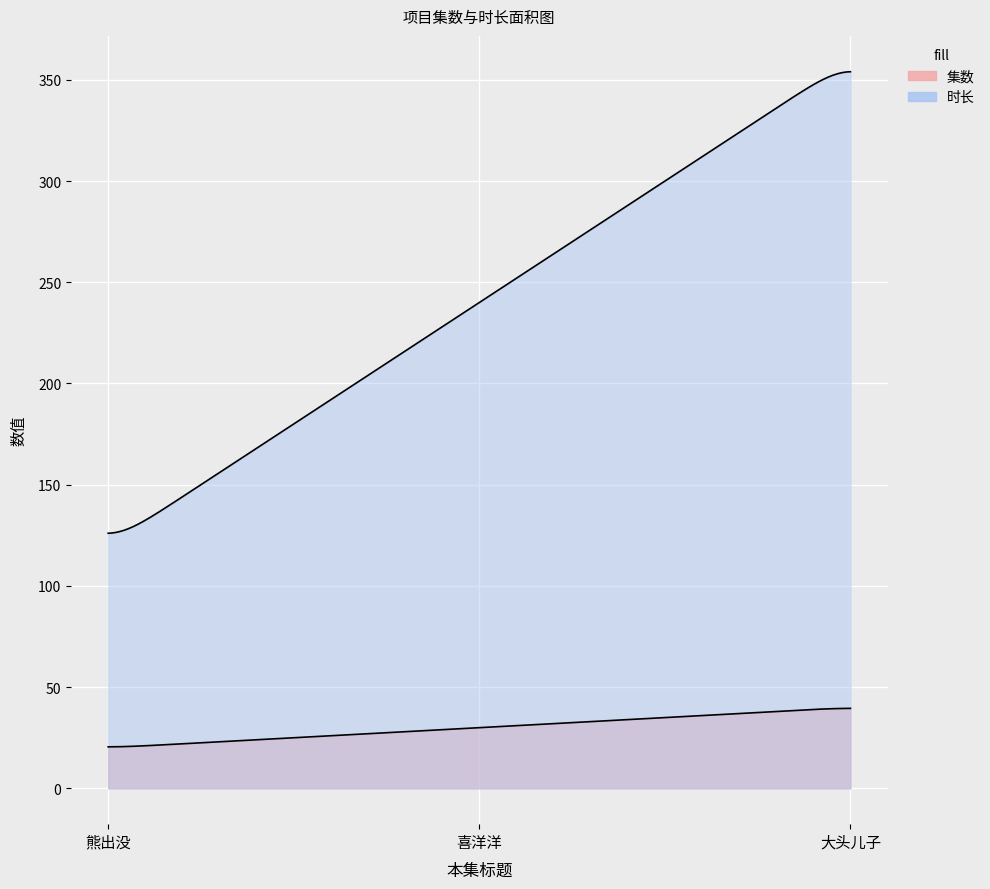

Which has a higher value, 喜洋洋 or 熊出没?

喜洋洋